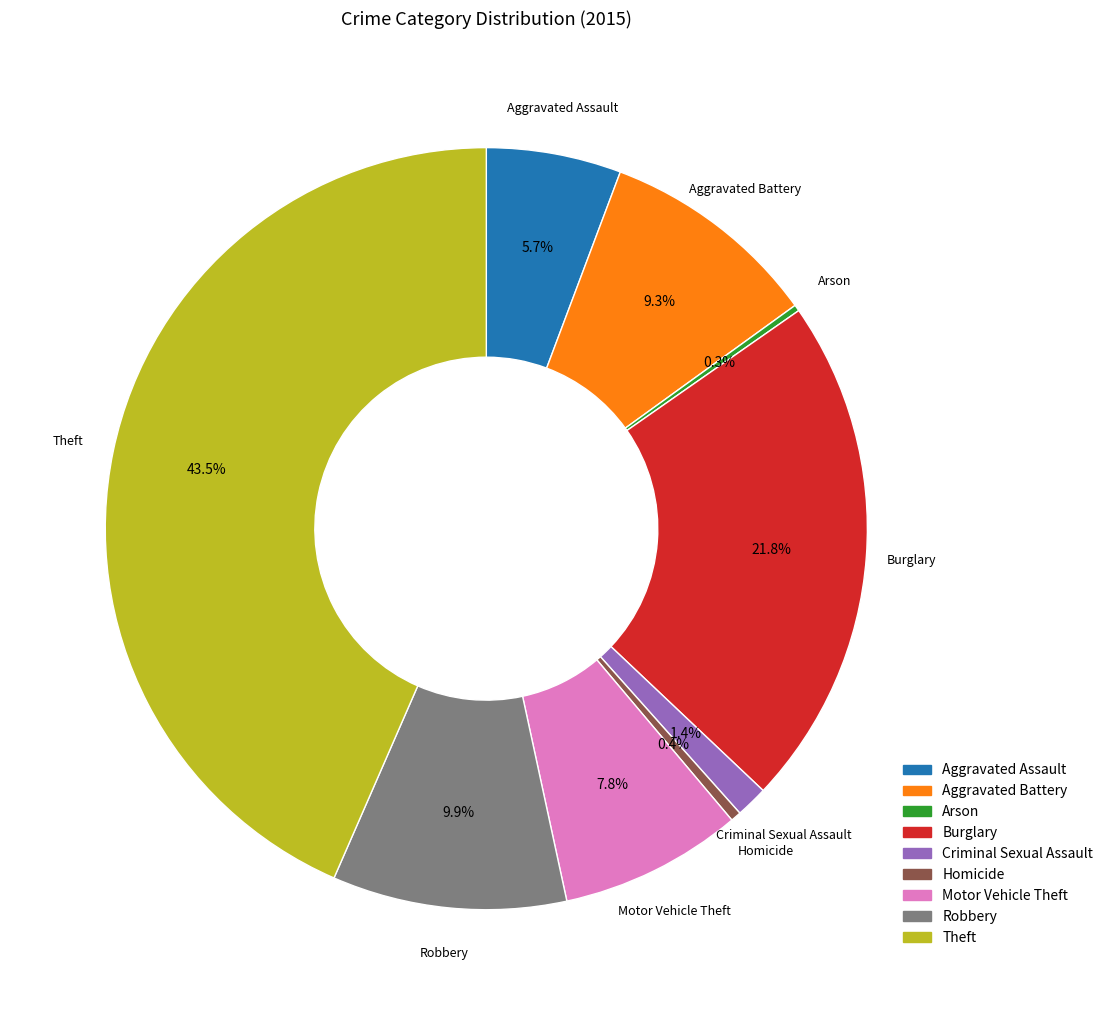

Does any single category account for the majority?

No